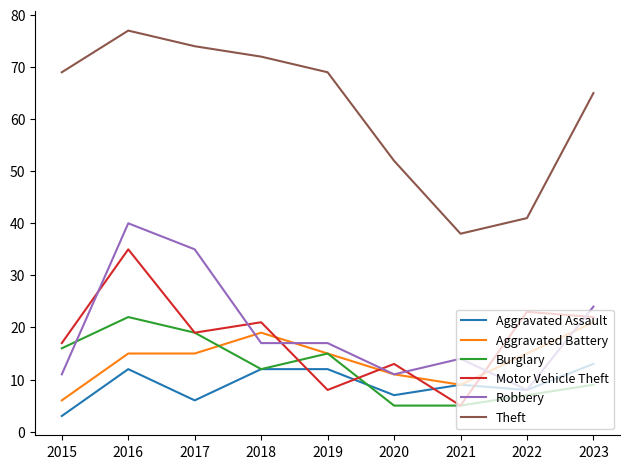

Where do Motor Vehicle Theft and Aggravated Assault first cross each other?

2018 and 2019